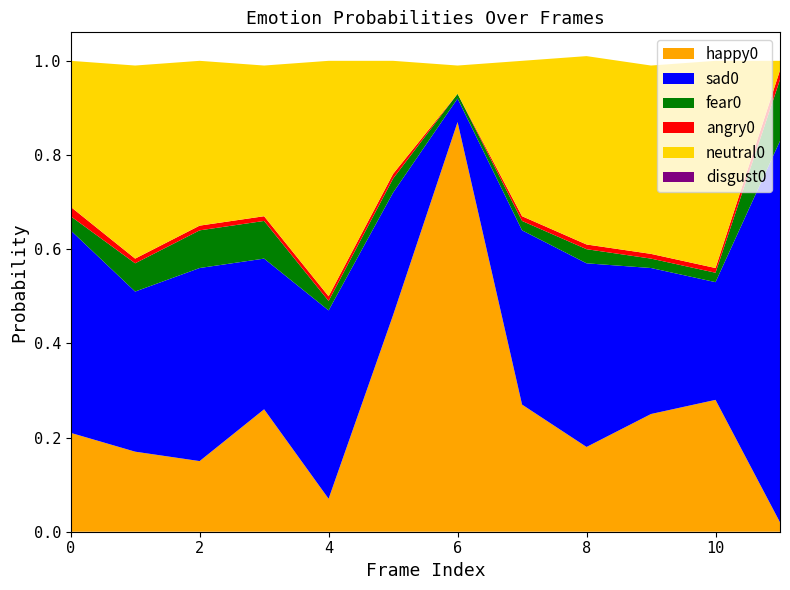

Reading right to left, transcribe all the data shown in this chart.

happy0: 11=0.0	10=0.3	9=0.2	8=0.2	7=0.3	6=0.9	5=0.5	4=0.1	3=0.3	2=0.1	1=0.2	0=0.2
neutral0: 11=0.0	10=0.4	9=0.4	8=0.4	7=0.3	6=0.1	5=0.2	4=0.5	3=0.3	2=0.3	1=0.4	0=0.3
fear0: 11=0.1	10=0.0	9=0.0	8=0.0	7=0.0	6=0.0	5=0.0	4=0.0	3=0.1	2=0.1	1=0.1	0=0.0
angry0: 11=0.0	10=0.0	9=0.0	8=0.0	7=0.0	6=0.0	5=0.0	4=0.0	3=0.0	2=0.0	1=0.0	0=0.0
sad0: 11=0.8	10=0.2	9=0.3	8=0.4	7=0.4	6=0.1	5=0.3	4=0.4	3=0.3	2=0.4	1=0.3	0=0.4
disgust0: 11=0.0	10=0.0	9=0.0	8=0.0	7=0.0	6=0.0	5=0.0	4=0.0	3=0.0	2=0.0	1=0.0	0=0.0